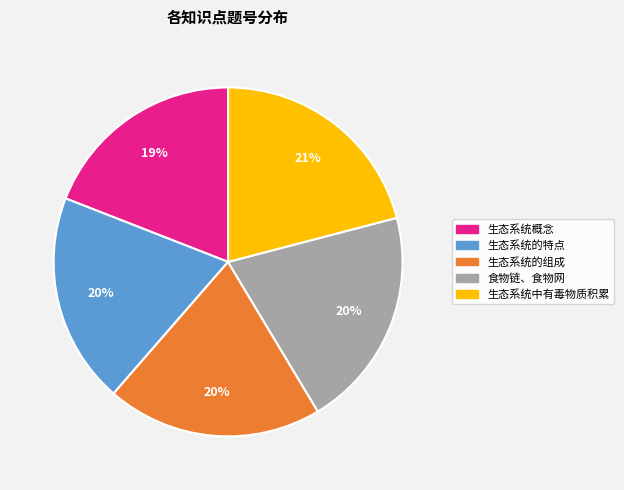

True or false: 生态系统中有毒物质积累 accounts for 16% of the total.

False